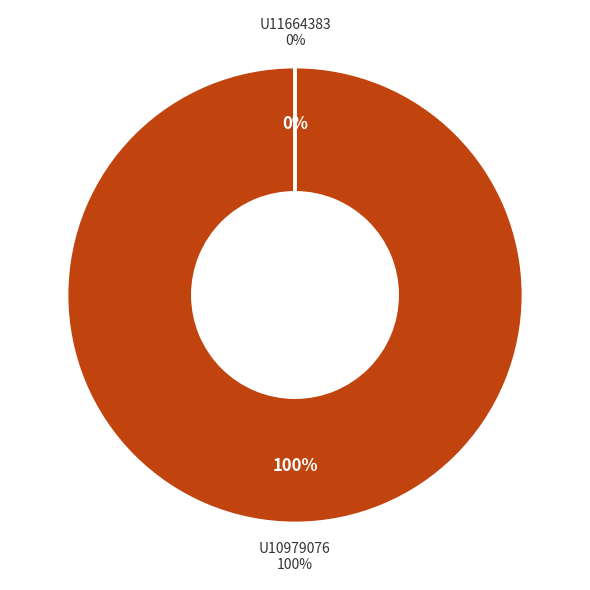

Which has a higher value, U11664383 or U10979076?

U10979076